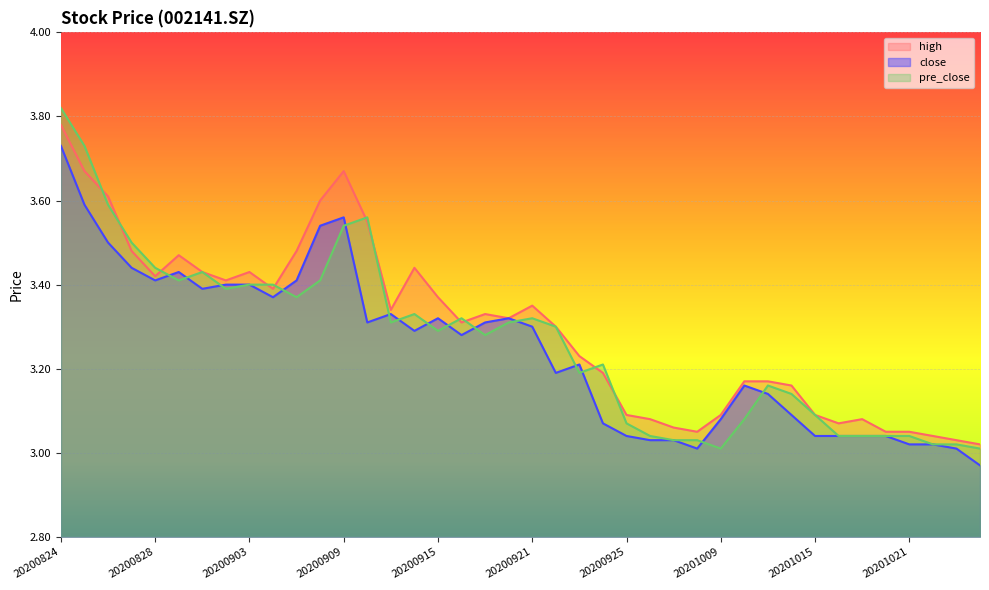

How many categories are shown in the chart?

40